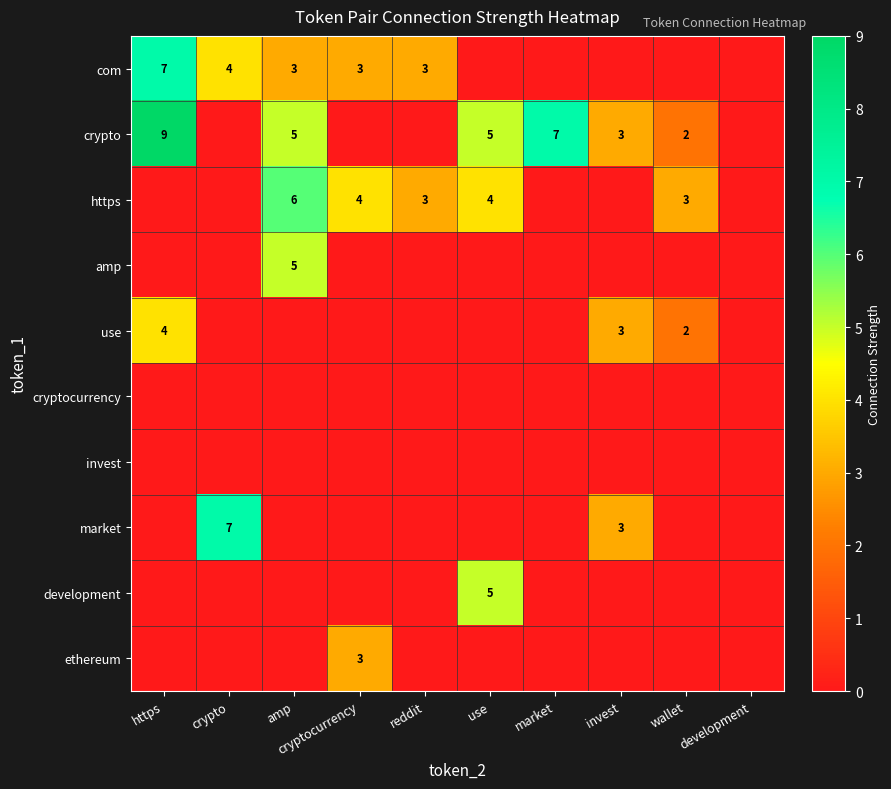

At how many categories does at least one series exceed 5?

4